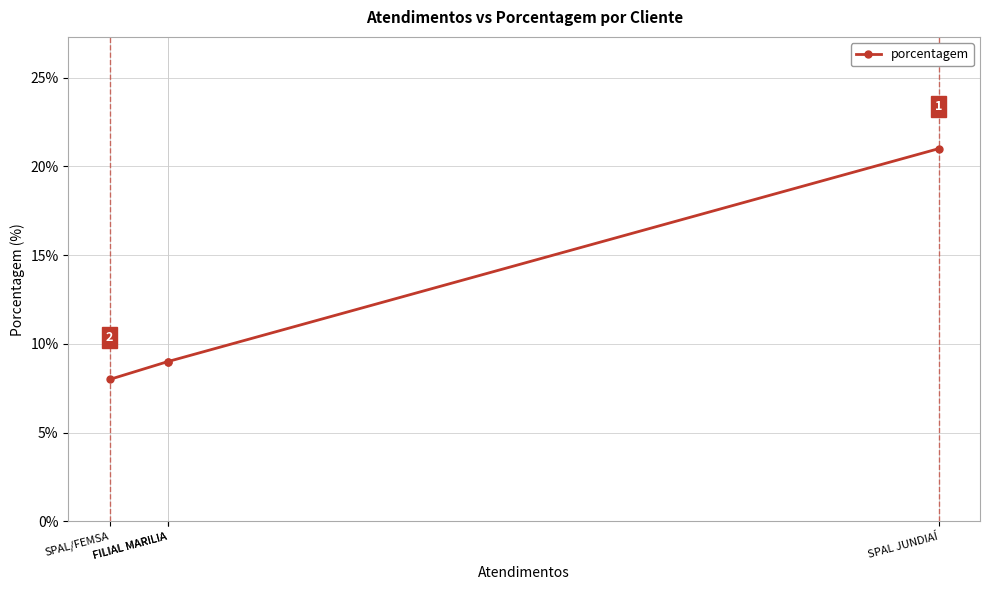

What is the difference between the second highest and minimum values?

1